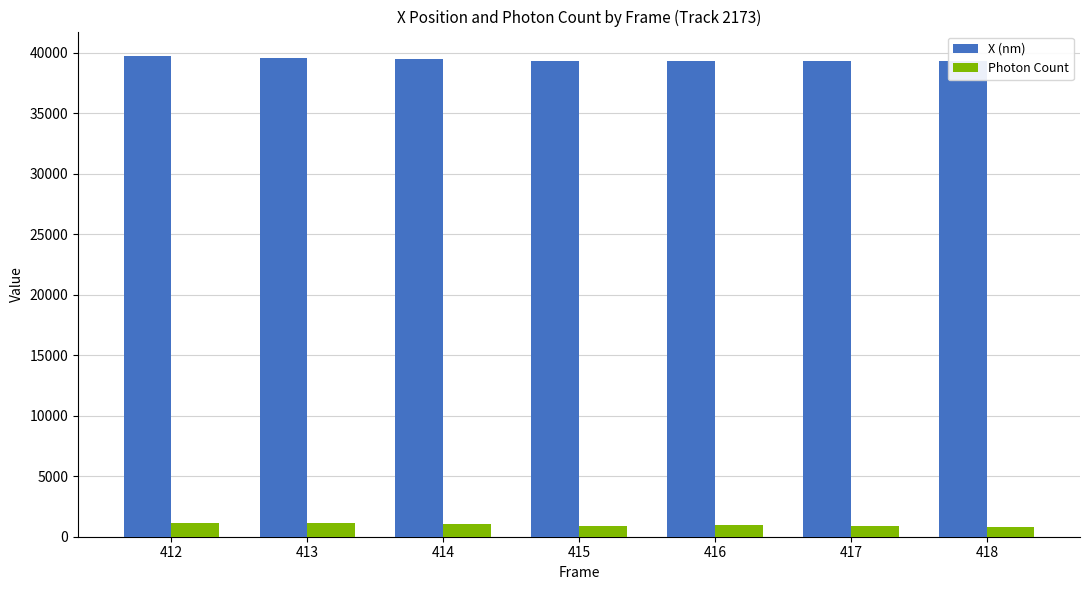

At how many categories does at least one series exceed 4141?

7